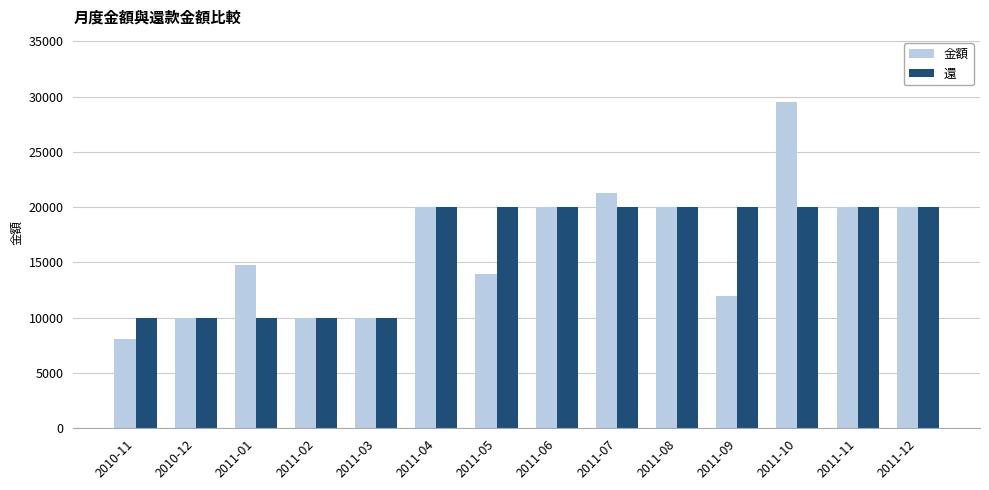

How many bars are there in total?

28